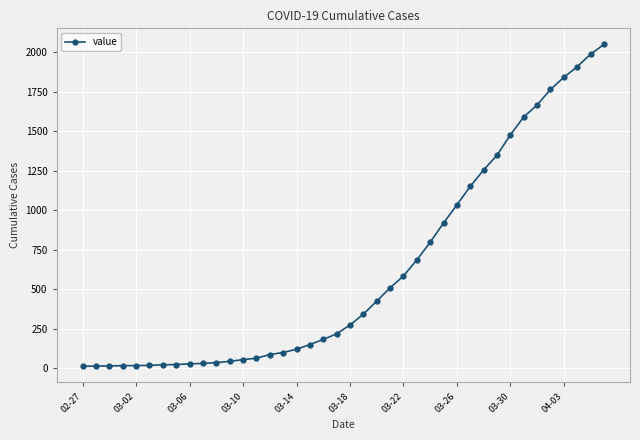

How many lines are shown in the chart?

1